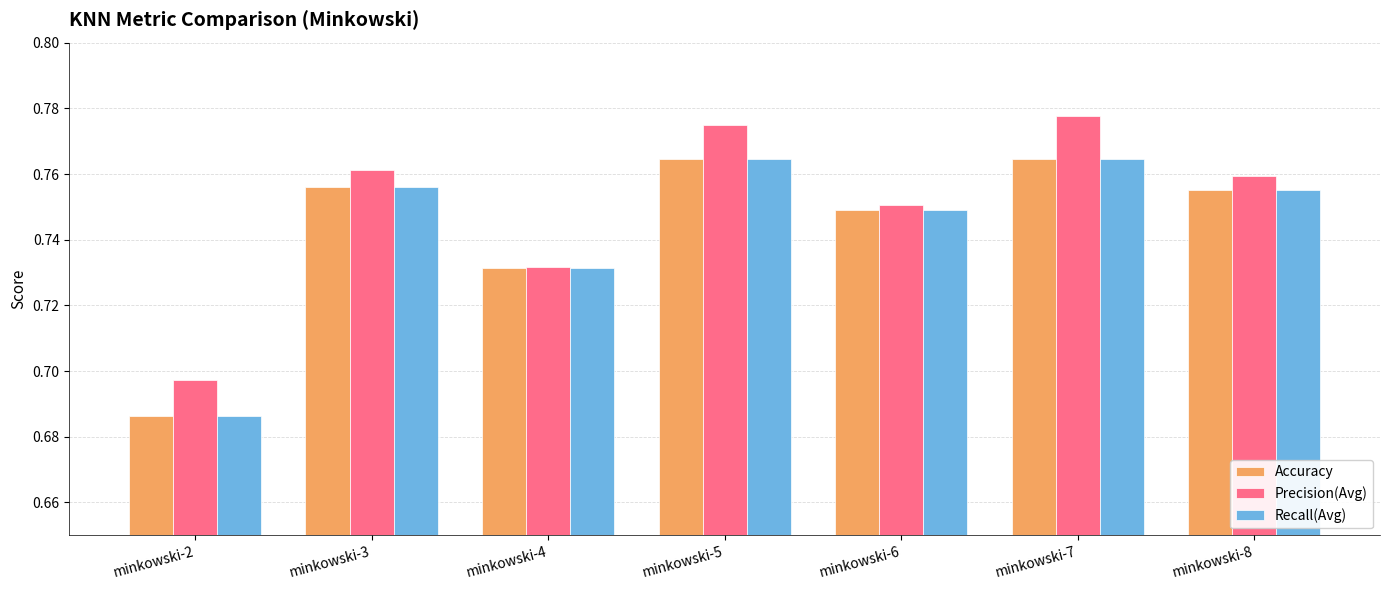

The value of Accuracy at minkowski-6 is 0.4. True or false?

False